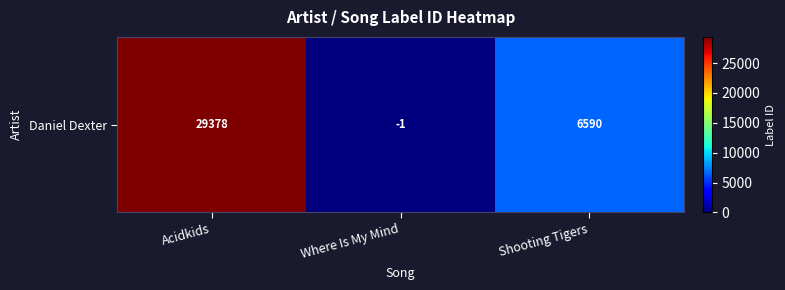

What is the average value?

11989